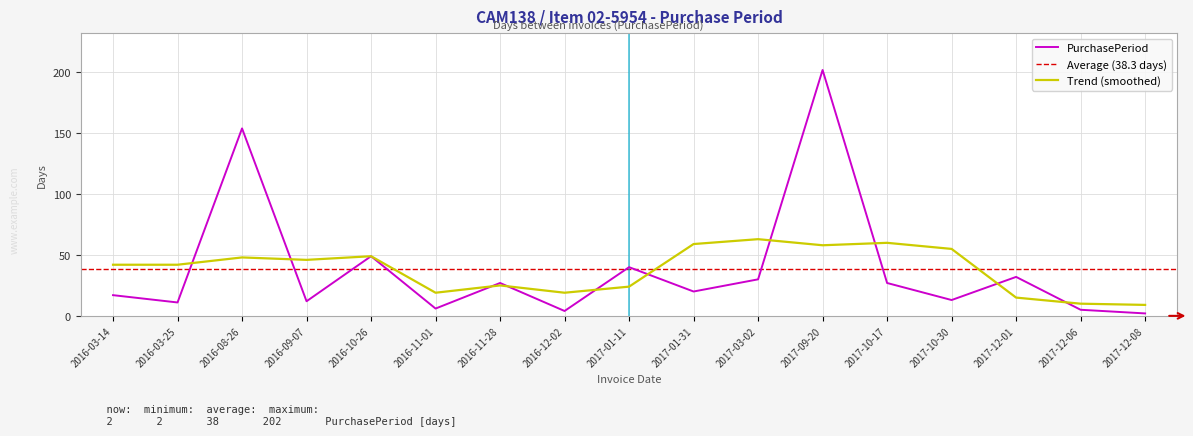

Approximately how many times larger is the value at 2016-10-26 compared to 2016-03-25?

4.5